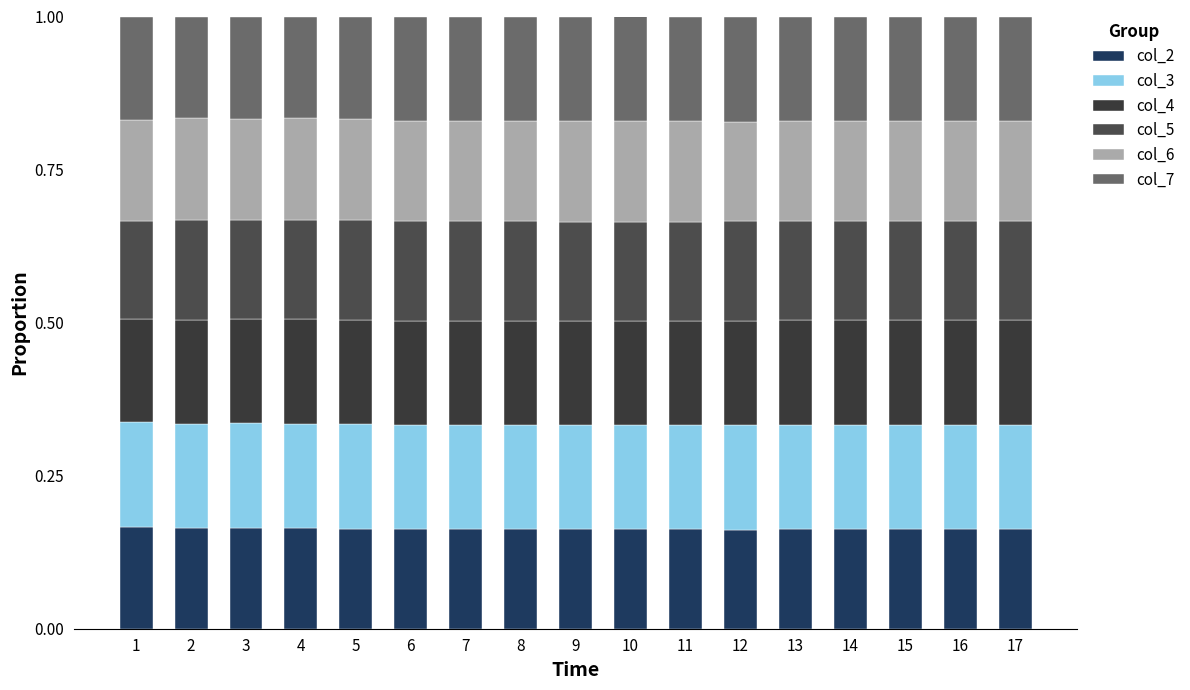

How many bars are there in total?

17